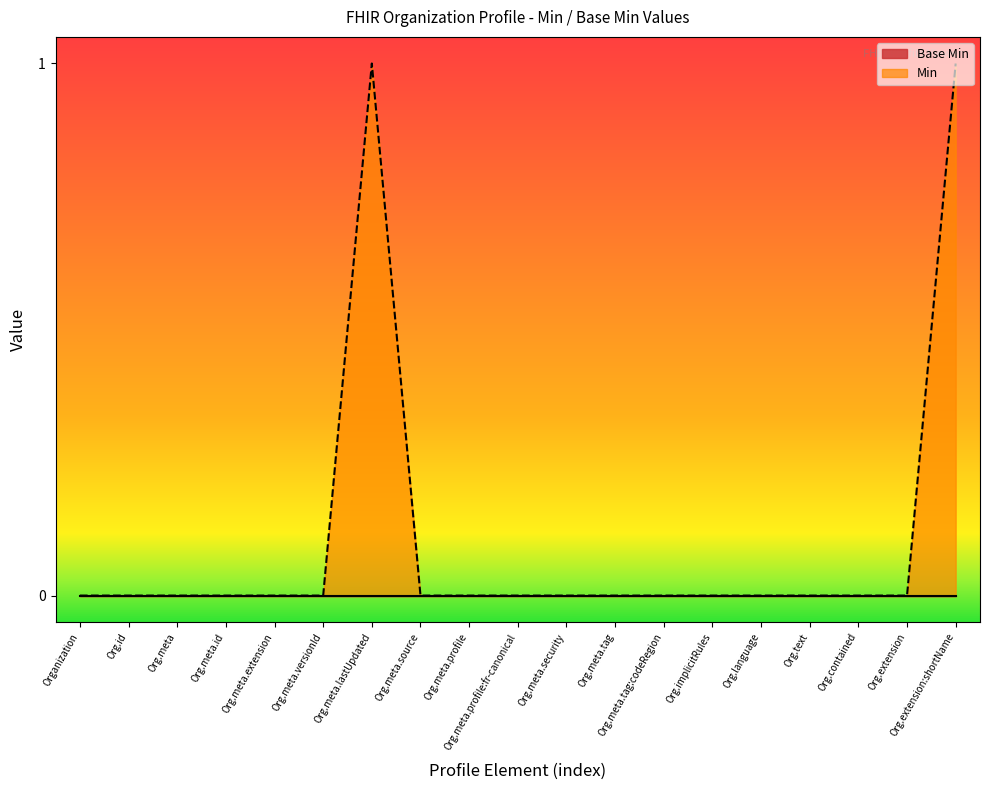

True or false: Min has a value of 0 at Org.language.

True